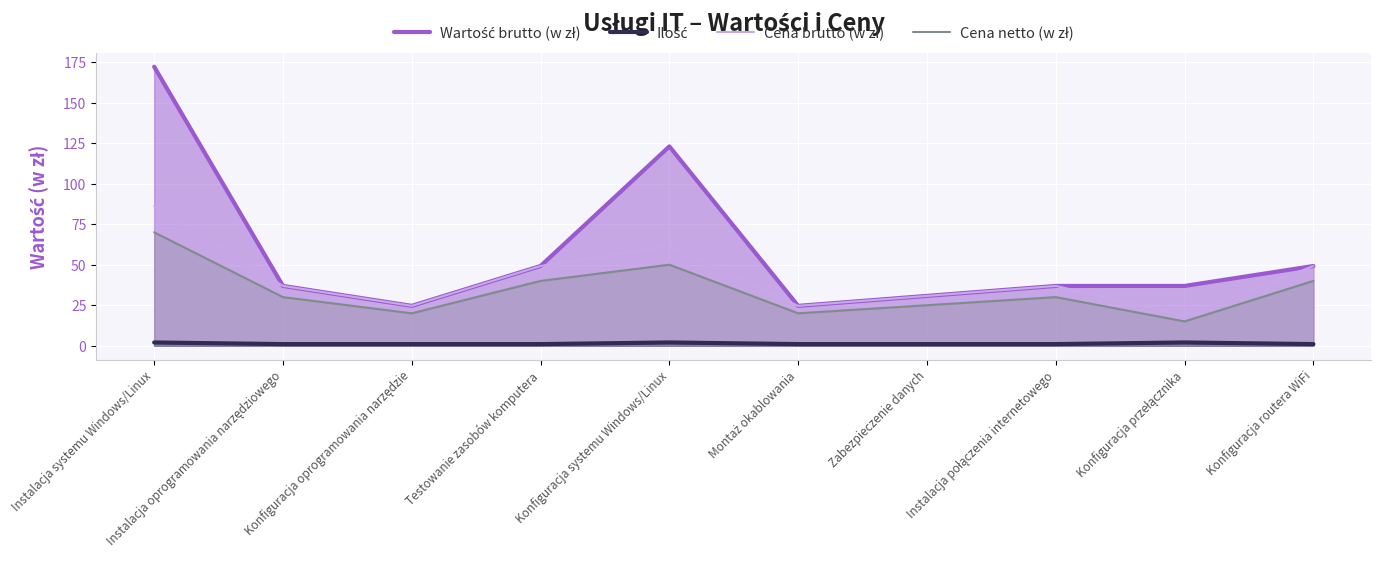

What are all the series names shown in the legend?

Wartość brutto (w zł), Ilość, Cena brutto (w zł), Cena netto (w zł)